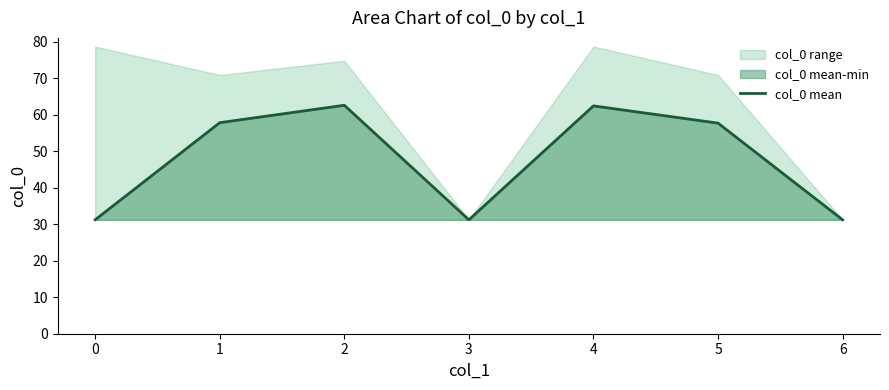

List the labels in order of value, smallest first.

0, 3, 6, 5, 1, 4, 2